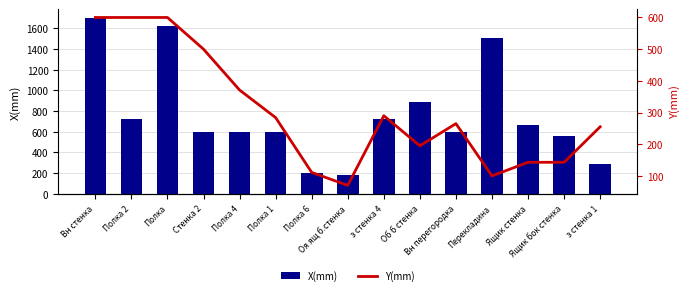

The Y(mm) series shows 143 at Ящик бок стенка. True or false?

True